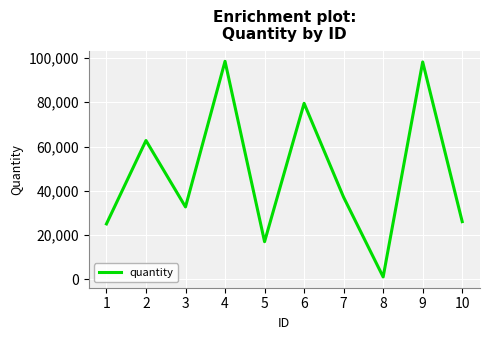

How many interior local peaks (higher than both neighbors) does the data have?

4